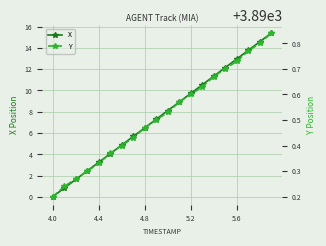

The X series shows 13.0 at 5.6. True or false?

True